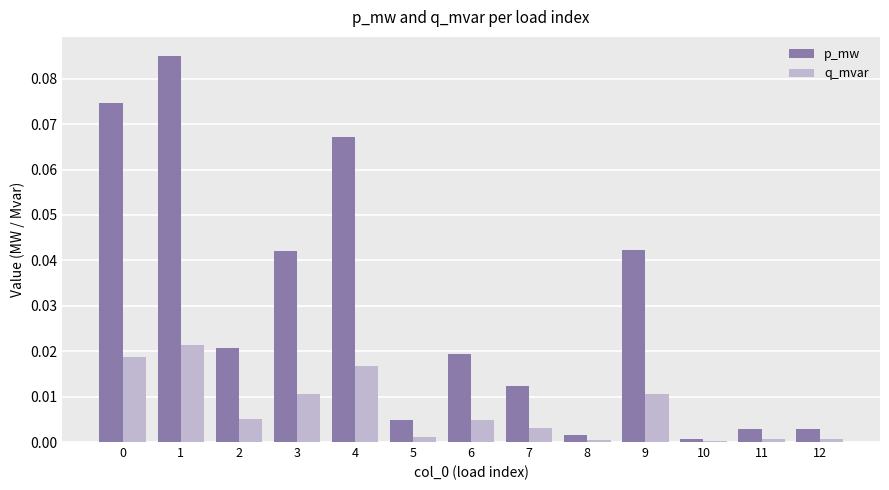

What is the sum of all p_mw values?

0.4